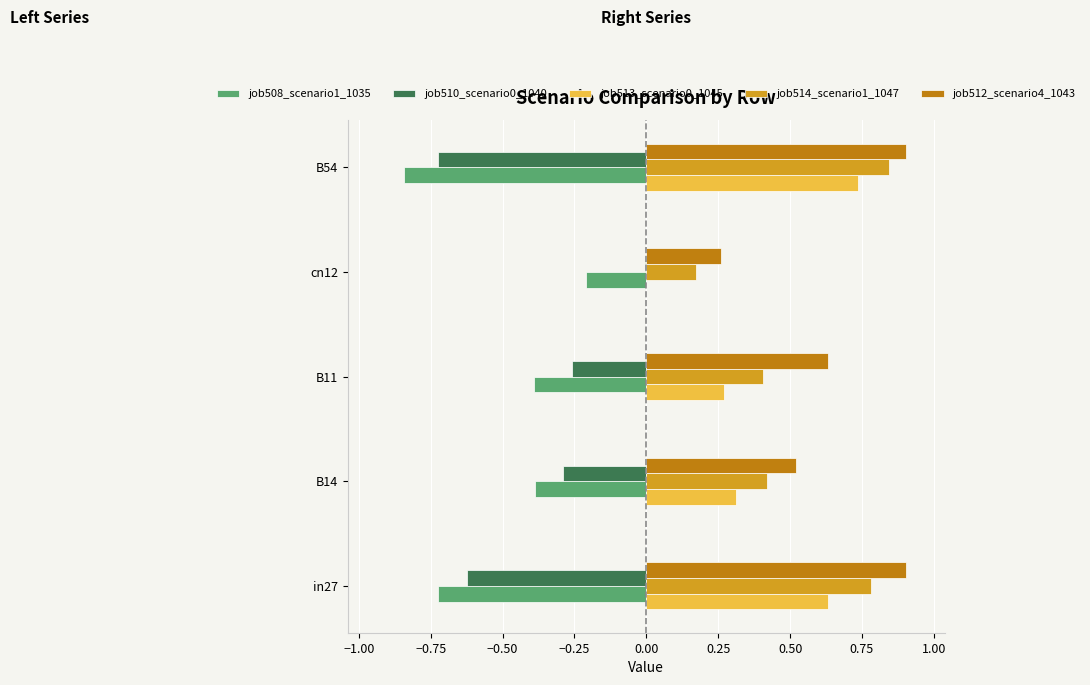

What is the sum of the job513_scenario0_1045 values at B54 and B11?

1.0